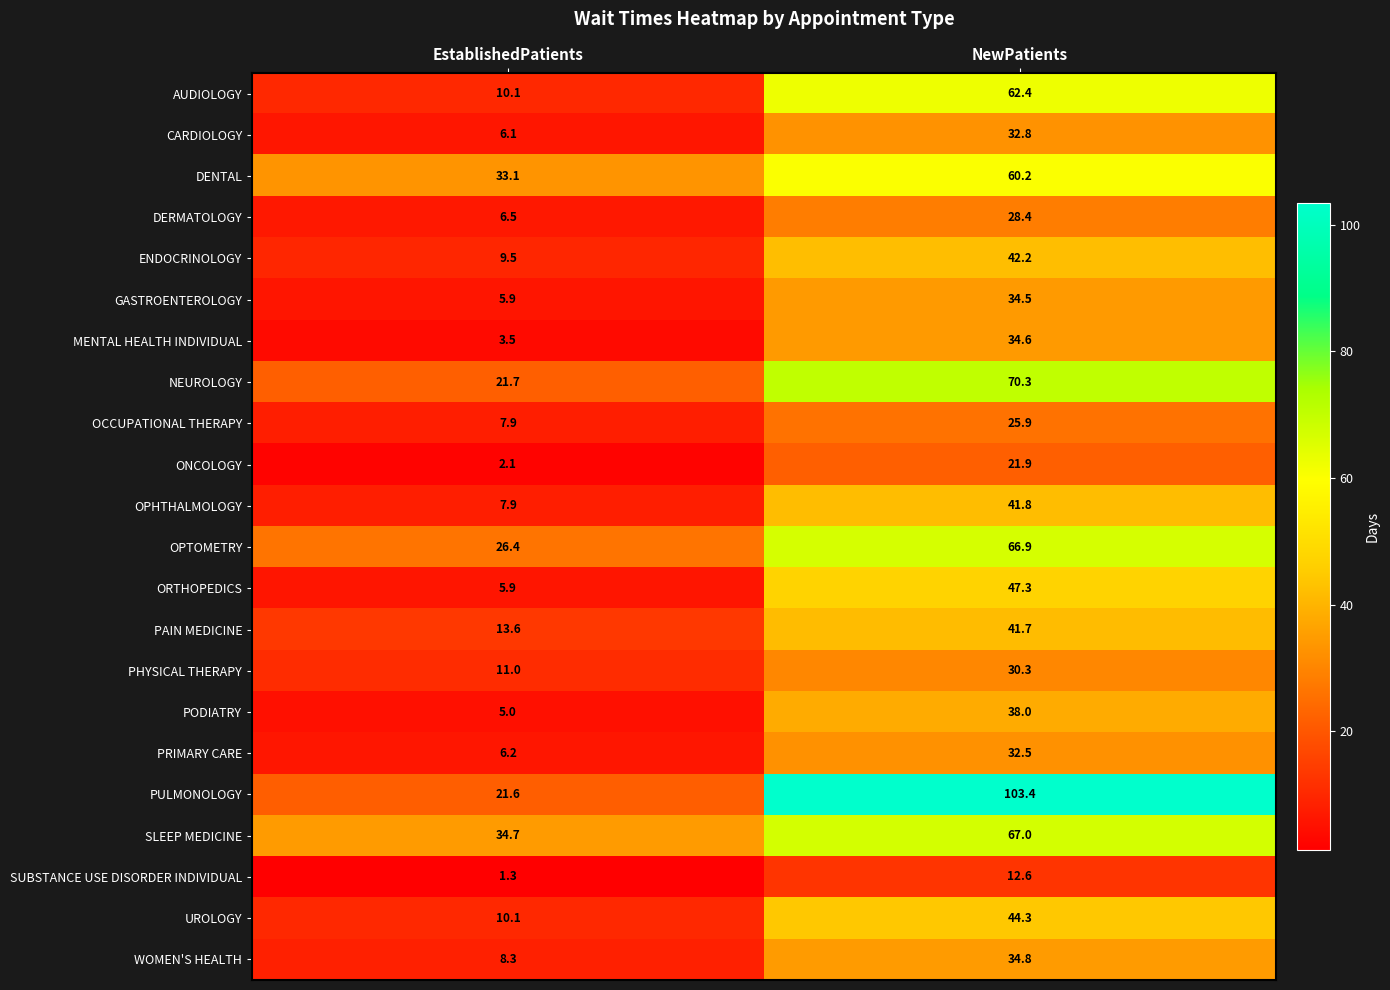

What is the minimum value shown in the chart?

1.3